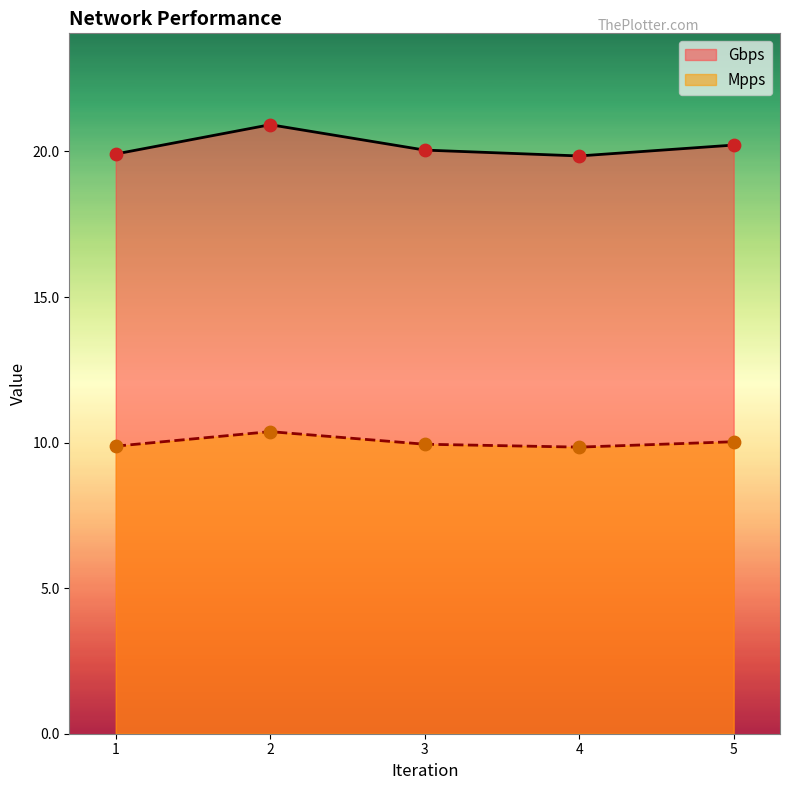

Is the value of Mpps at 3 greater than the value of Gbps at 4?

No